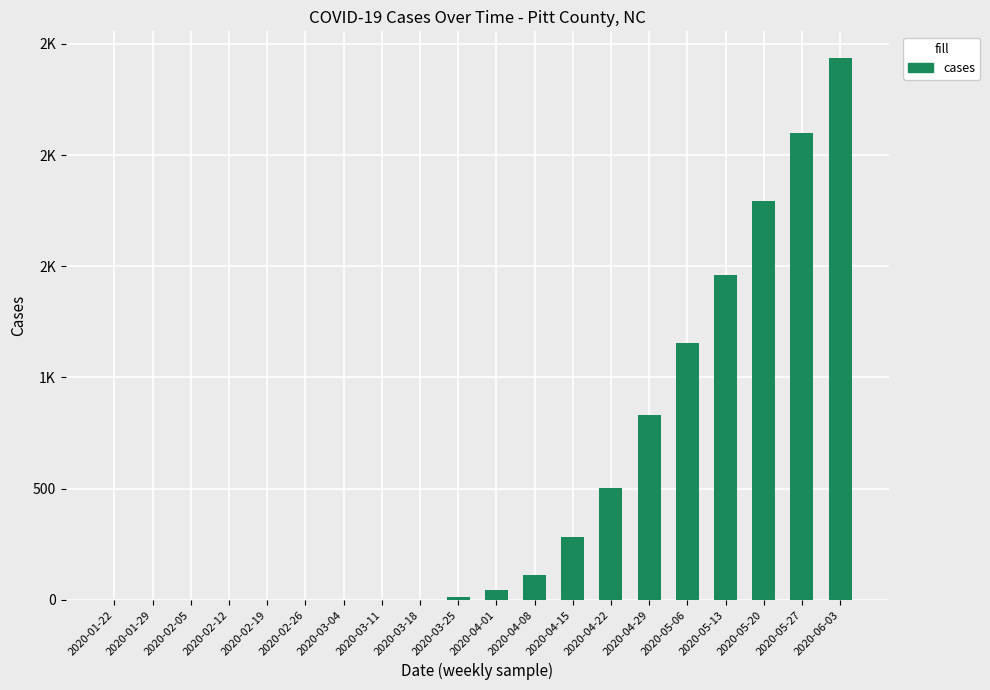

The chart shows a value of 282 at 2020-04-15. True or false?

True